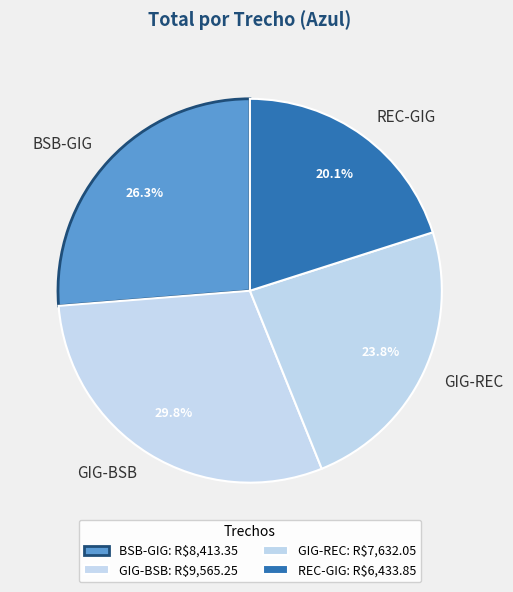

True or false: GIG-REC accounts for 33% of the total.

False